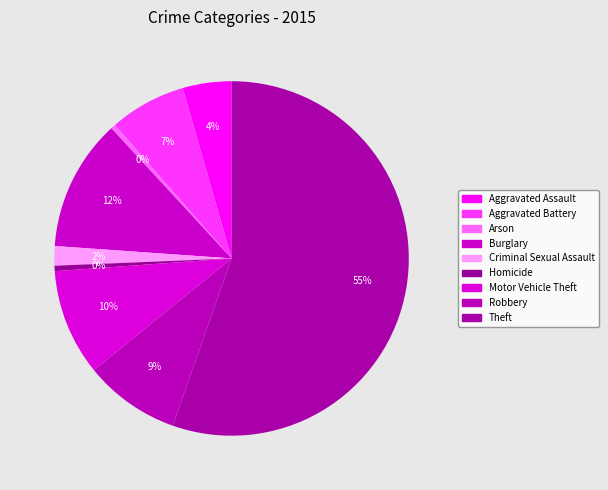

Rank the categories by value from highest to lowest.

Theft, Burglary, Motor Vehicle Theft, Robbery, Aggravated Battery, Aggravated Assault, Criminal Sexual Assault, Homicide, Arson